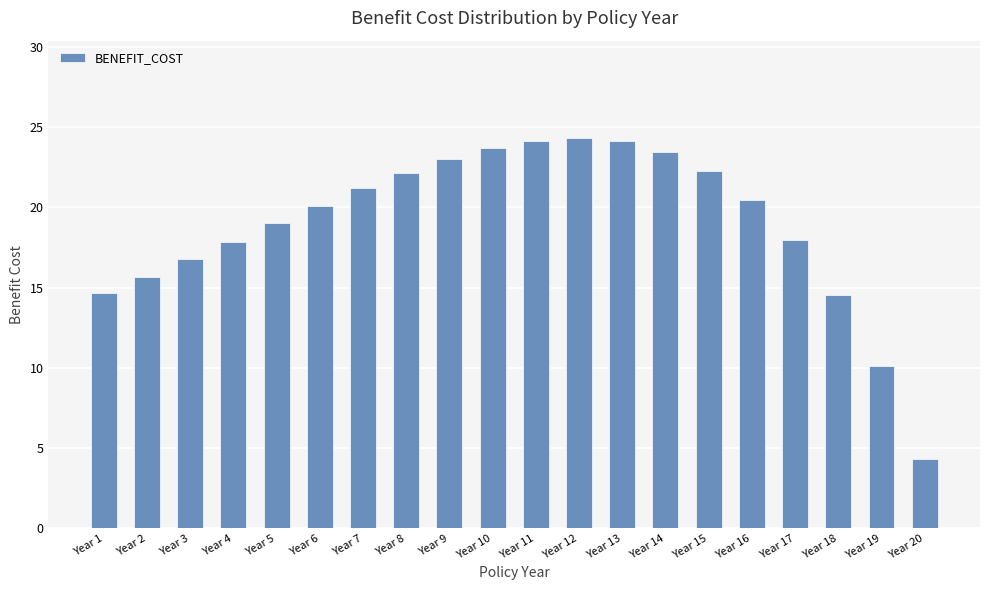

What is the difference between the values at Year 15 and Year 19?

12.2